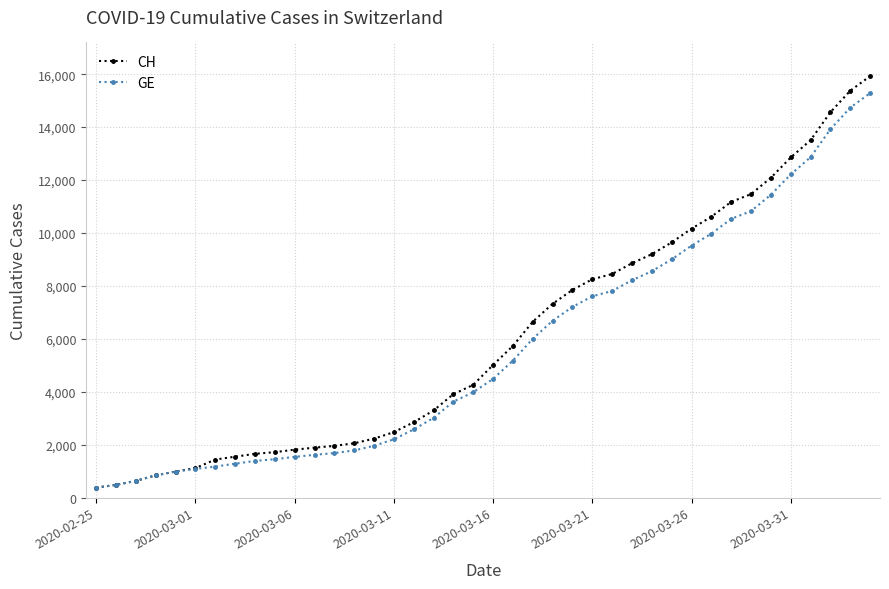

Which series has the largest total across all categories?

CH